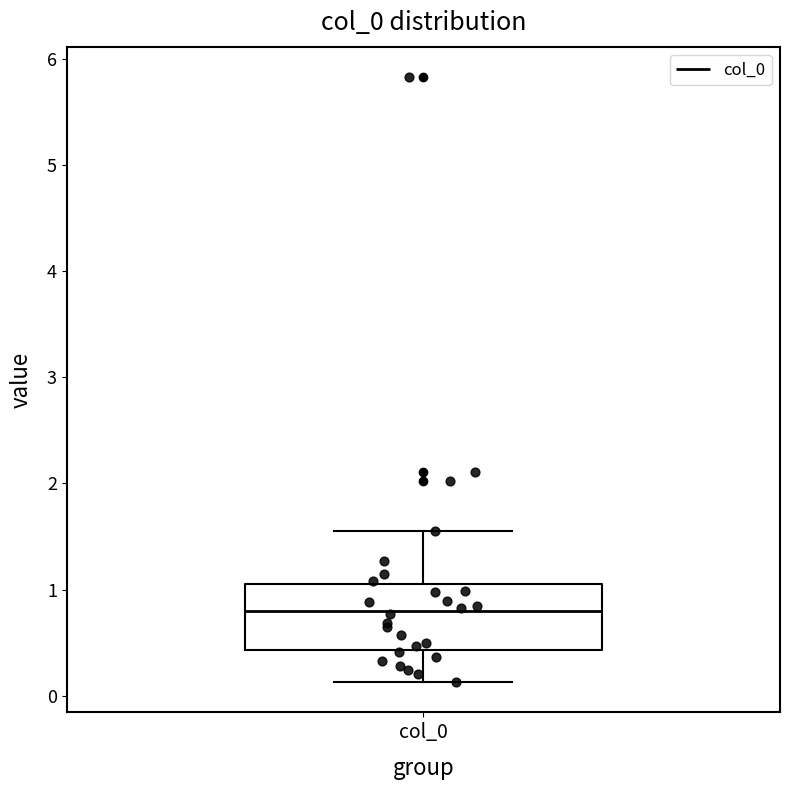

Read this box plot against the y-axis: the position of the median line, the range covered by the box, and the ends of both whiskers. The values are not printed on the chart, so give them approximately, as read against the axis.

median 0.8, box 0.4 to 1.1, whiskers 0.1 to 1.5